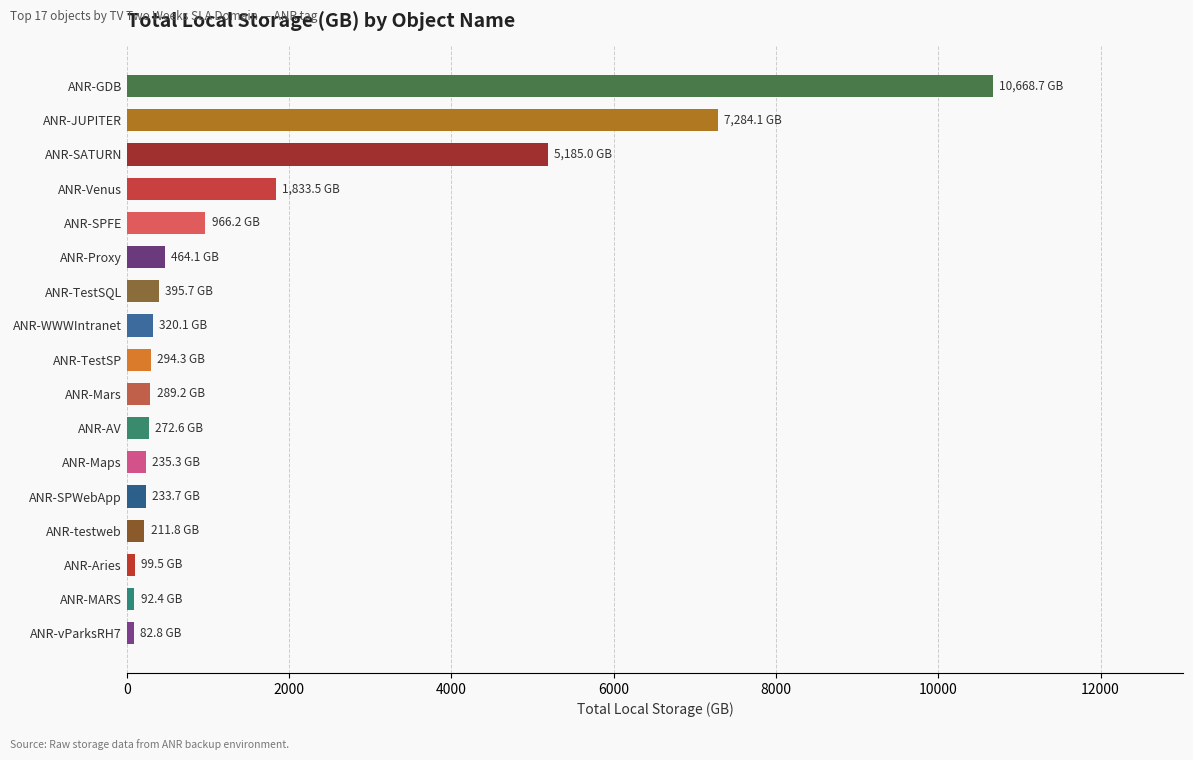

What is the sum of the values at ANR-Mars and ANR-TestSP?

583.5